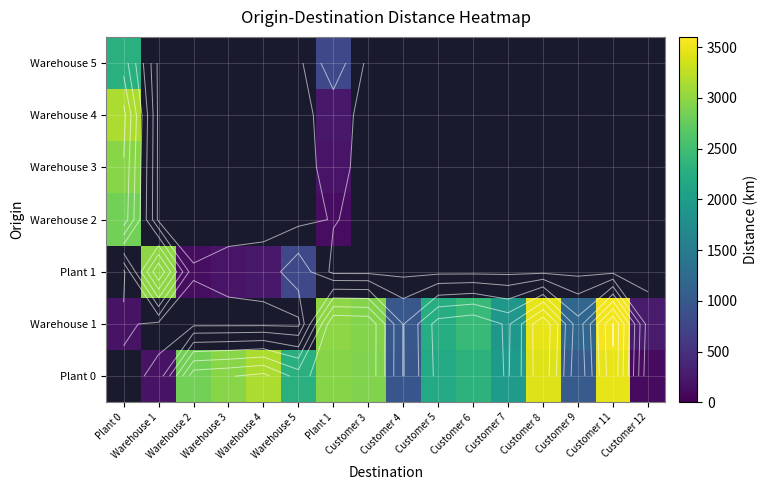

Count the number of categories in the chart.

16